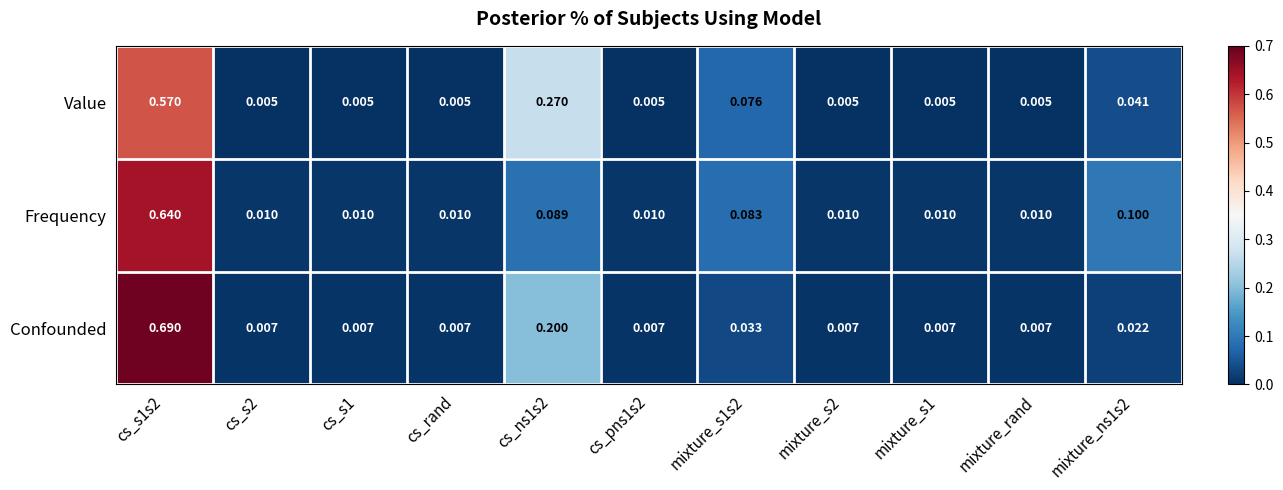

Rank the series by their average value, from highest to lowest.

Confounded, Value, Frequency